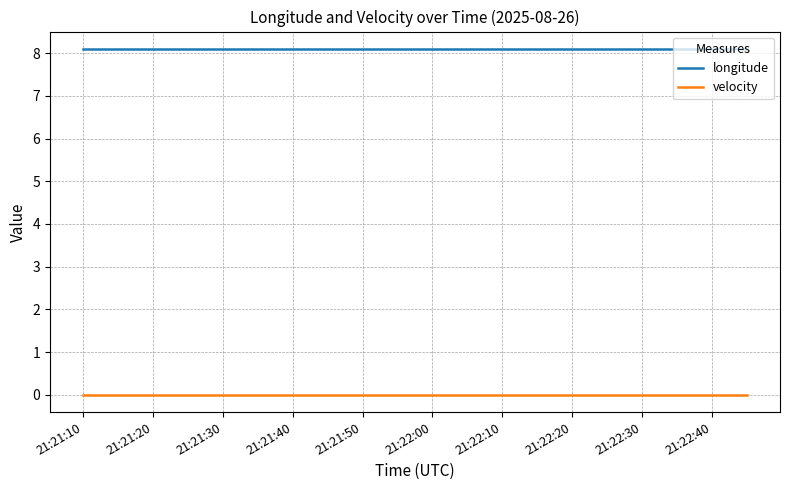

Which series has the largest total across all categories?

longitude